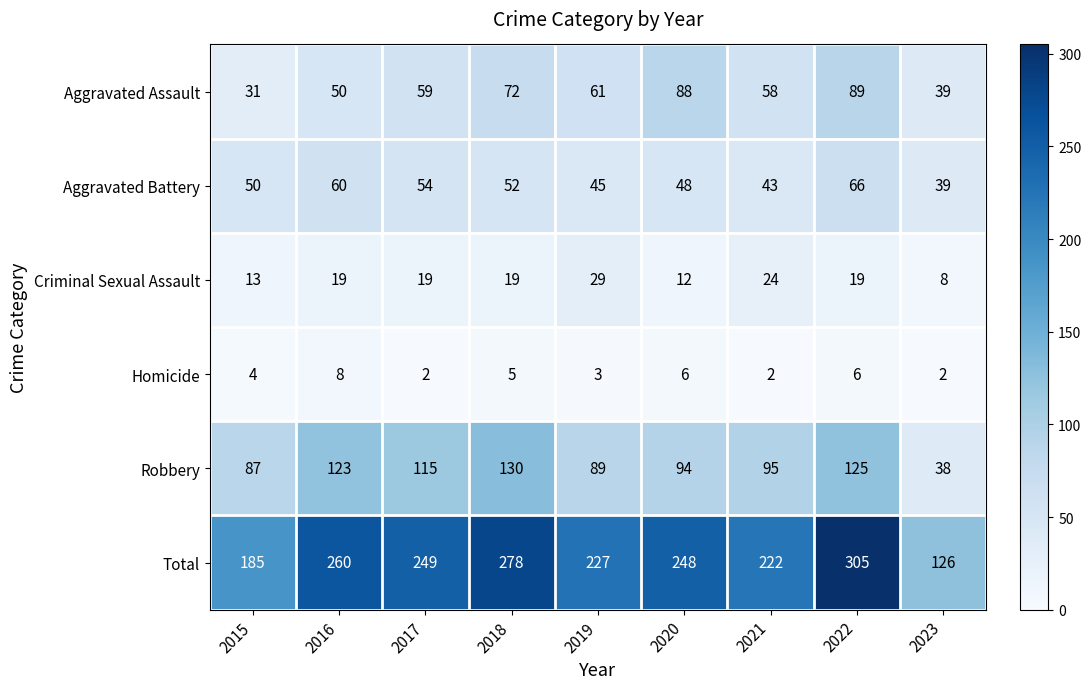

Count the number of categories in the chart.

9